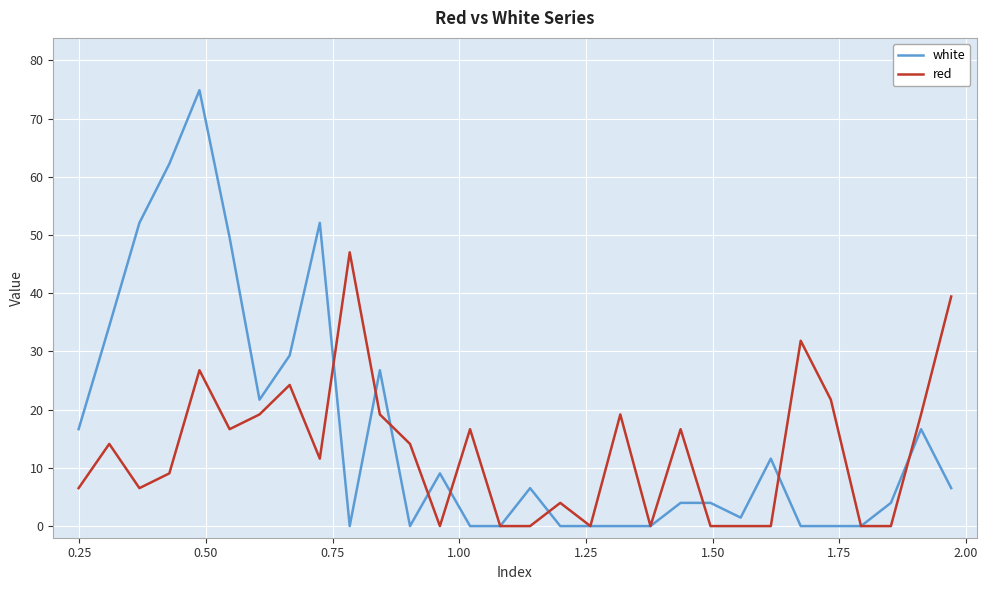

How many lines are shown in the chart?

2